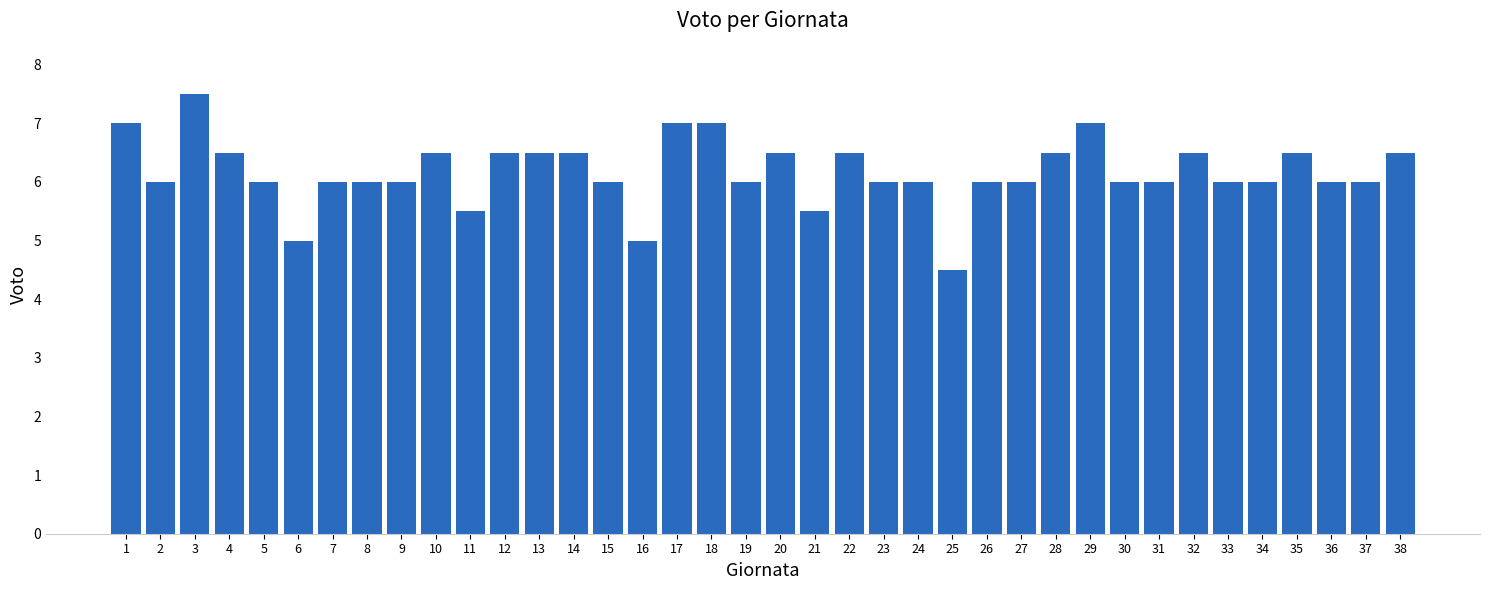

True or false: the data shows 3.6 at 2.

False